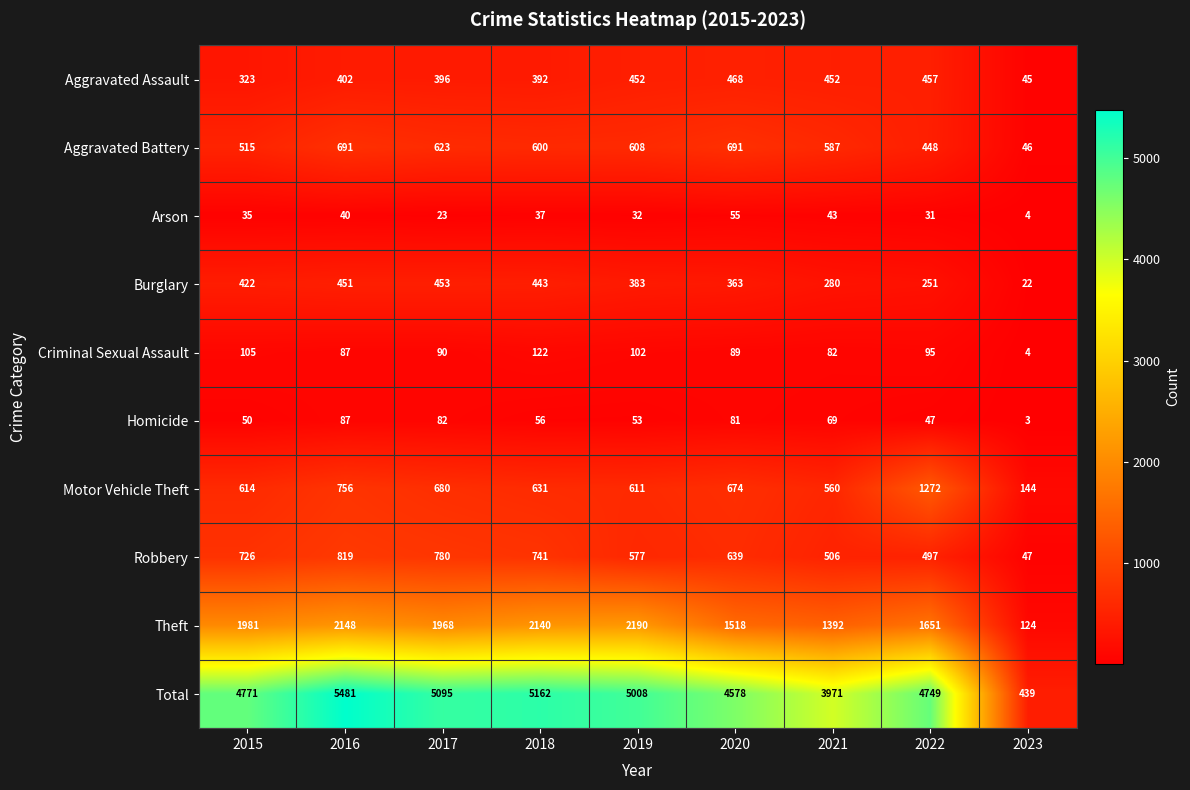

What is the difference between the second highest and second lowest values in the Aggravated Assault series?

134